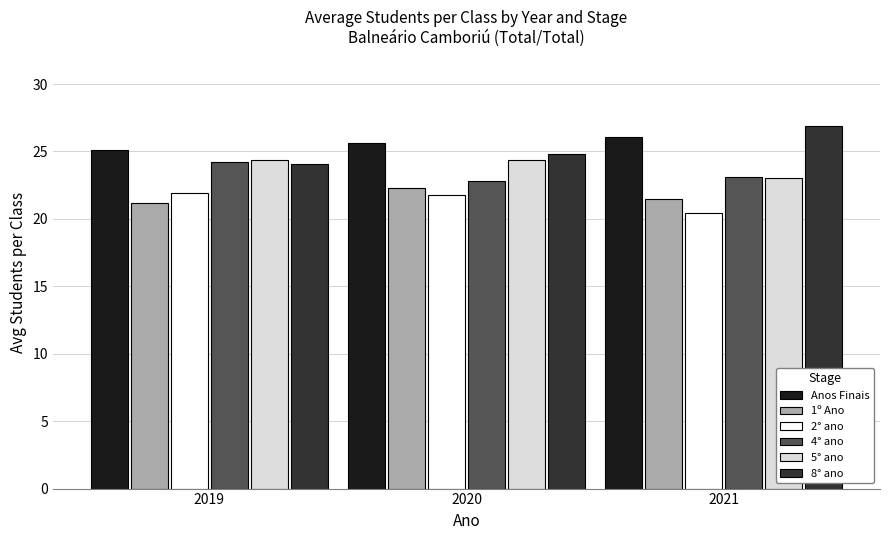

The value of Anos Finais at 2021 is 42.2. True or false?

False